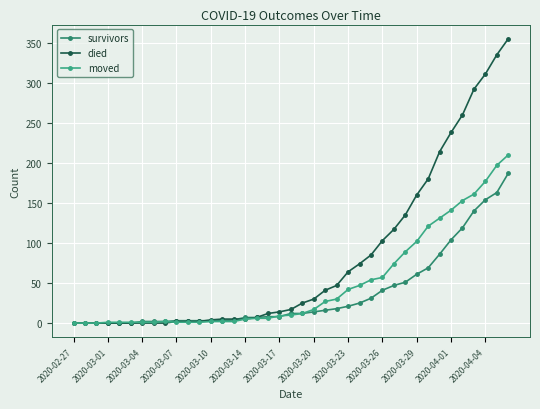

What is the maximum value shown in the chart?

355